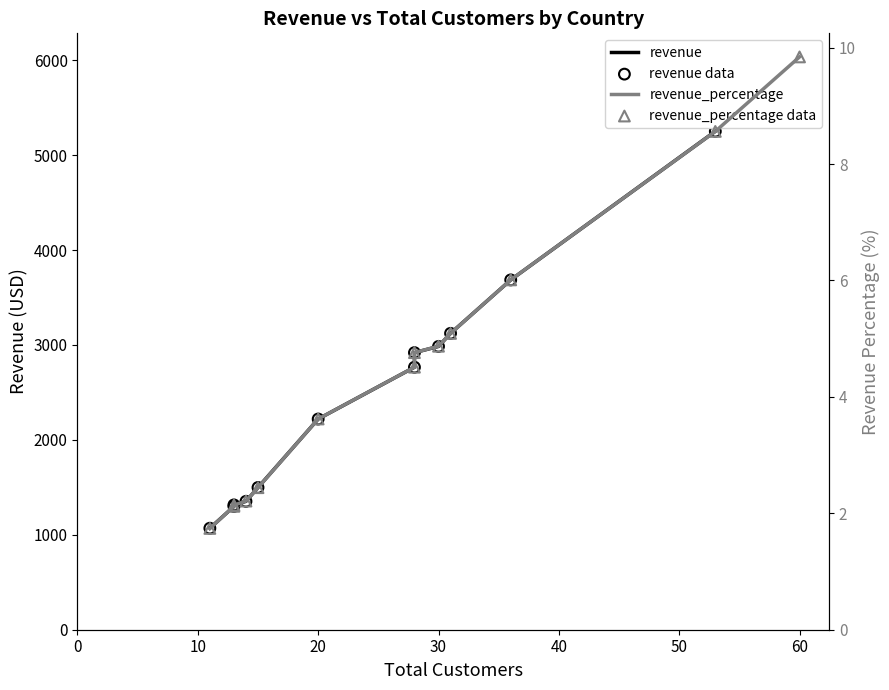

Which series has the largest total across all categories?

revenue